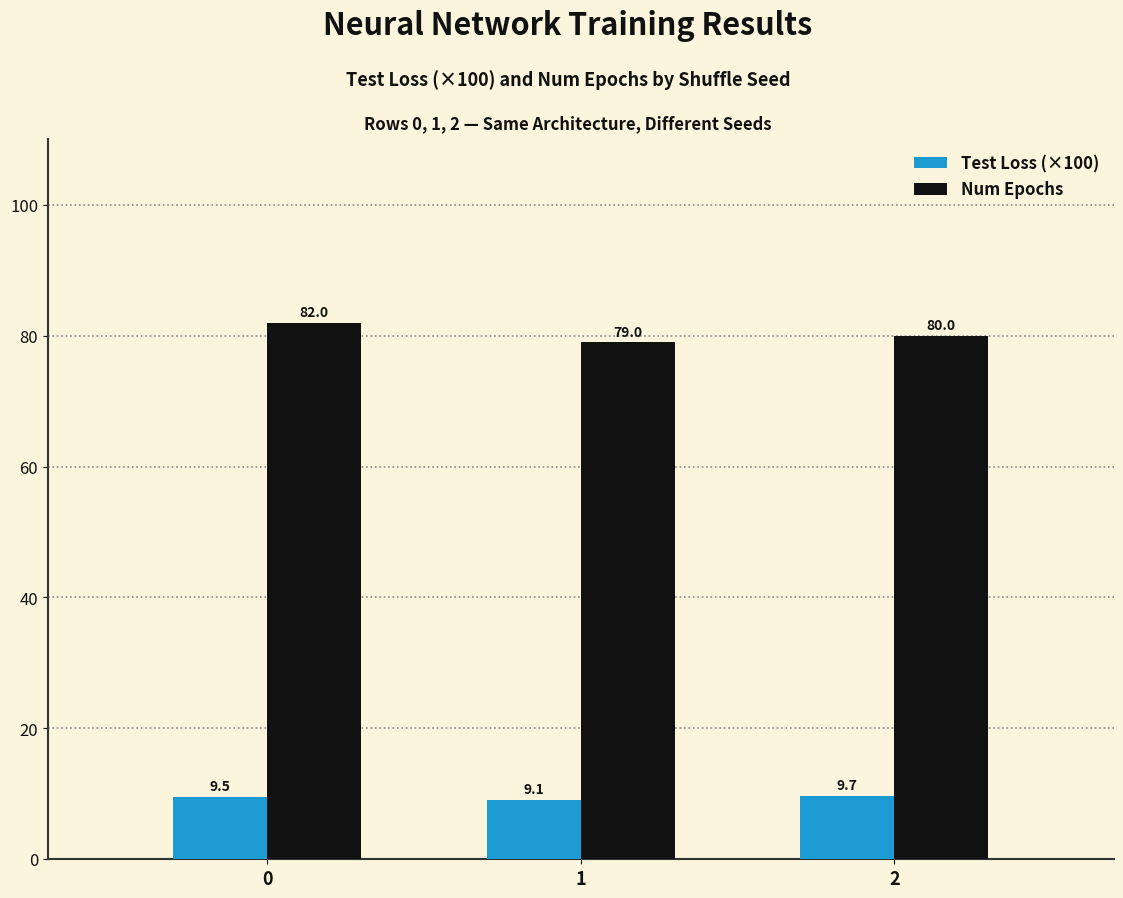

Does the chart contain stacked bars?

No